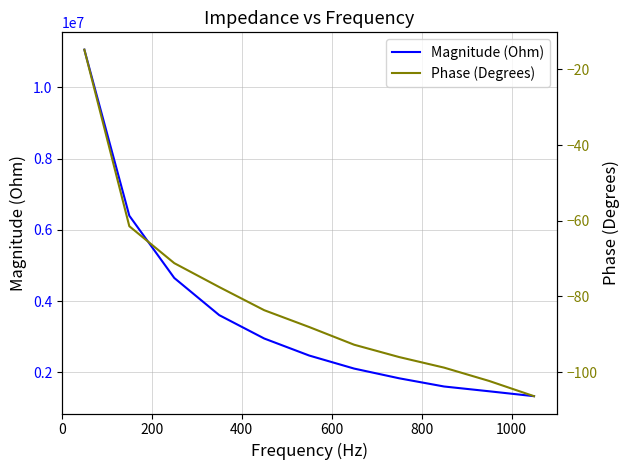

True or false: Phase (Degrees) has more than 2 points higher than both neighbors.

False